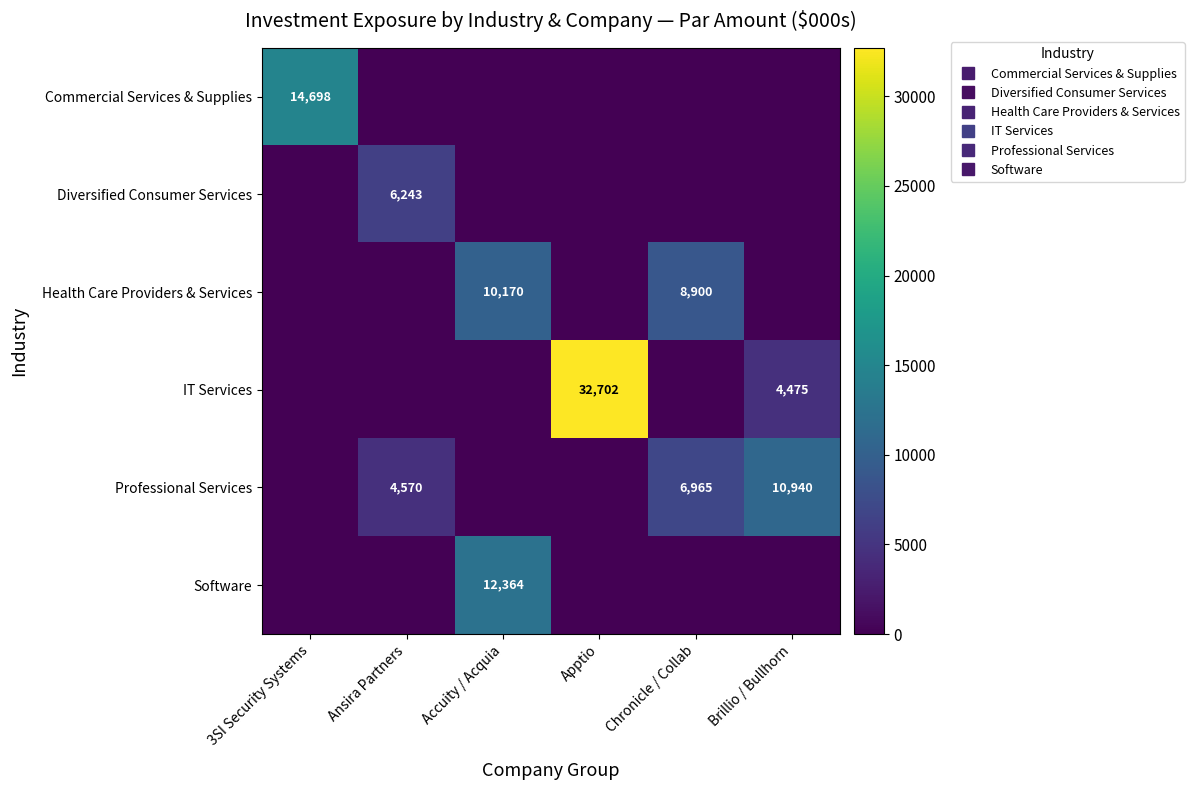

The Commercial Services & Supplies series shows 0 at Brillio / Bullhorn. True or false?

True